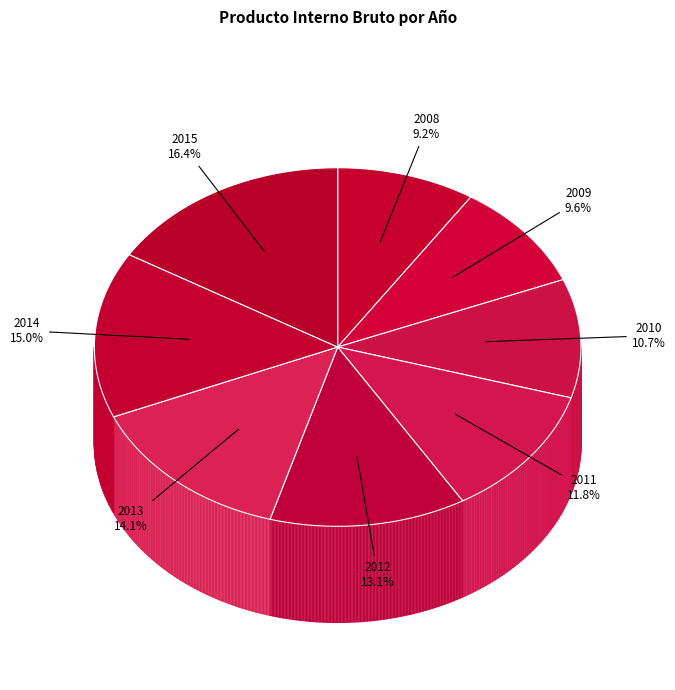

To the nearest percent, what percentage of the pie is 2014?

15%